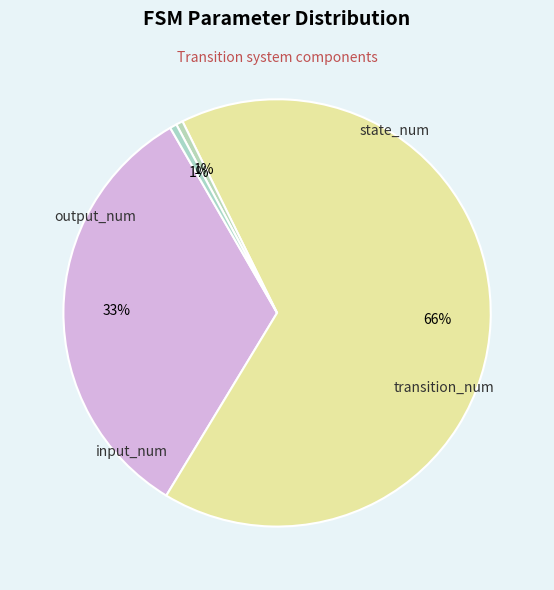

How many slices are in this pie chart?

4